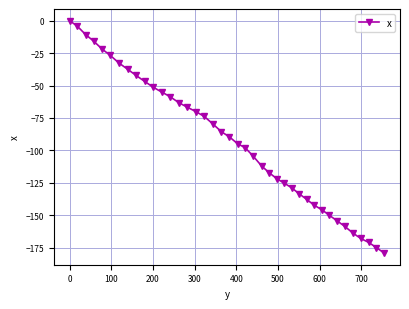

What is the average value?

-92.8